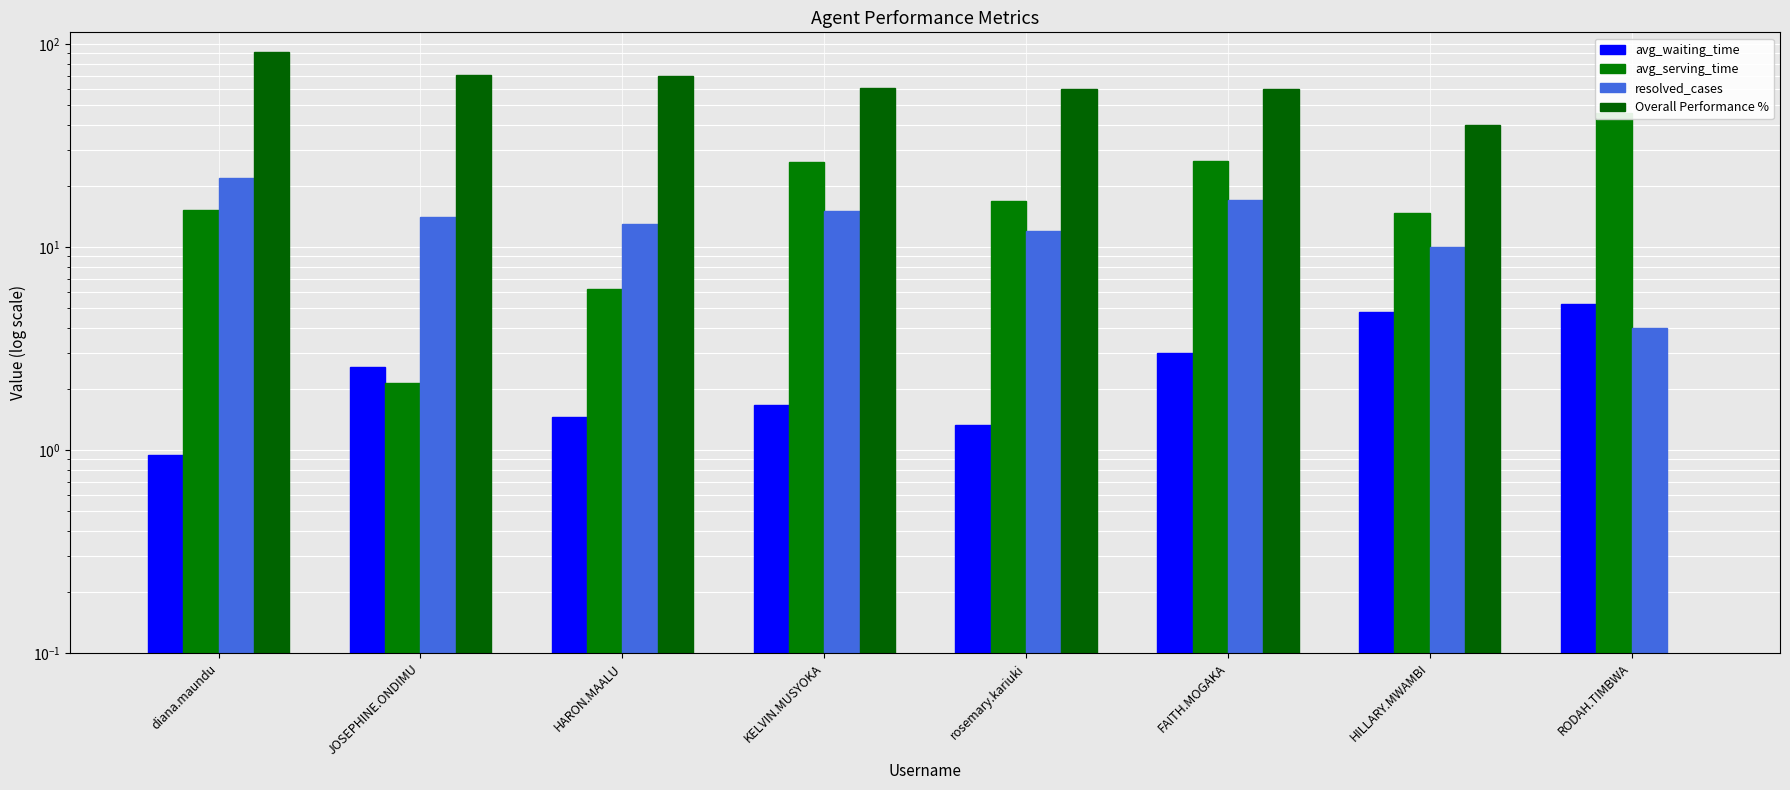

At how many categories does at least one series exceed 56?

6